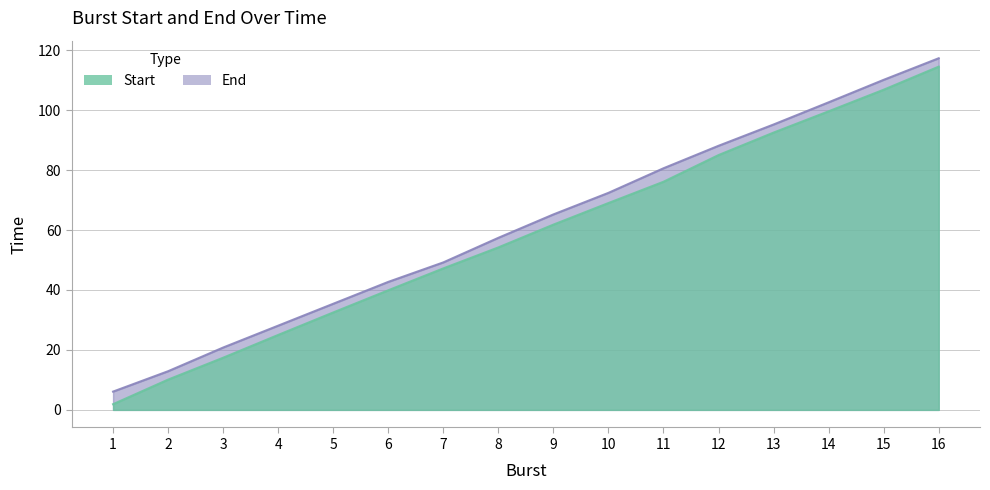

What is the difference between the Start values at 12 and 13?

7.5